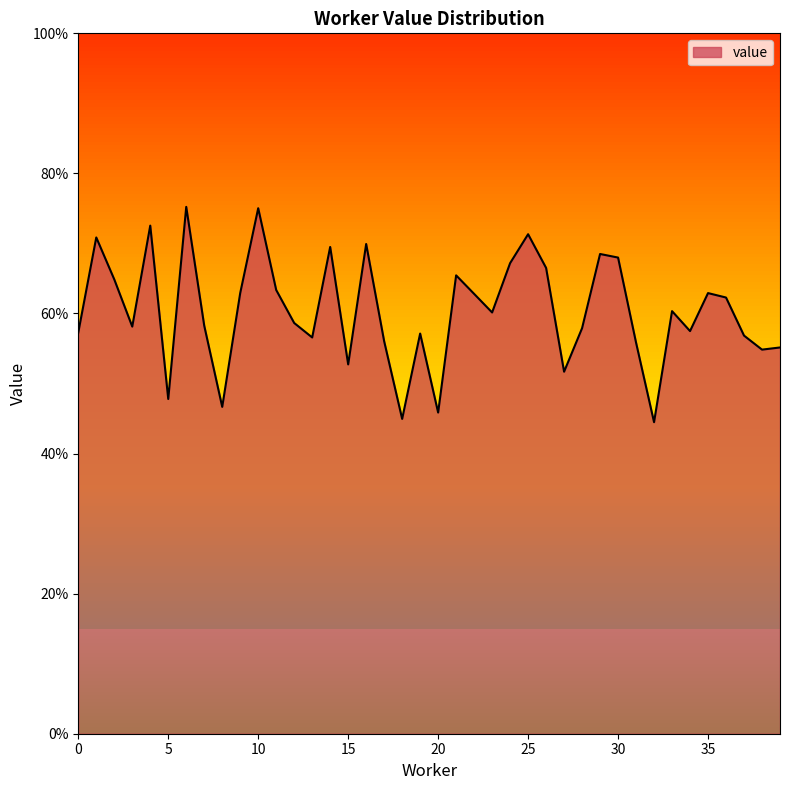

List the labels in order of value, largest first.

6, 10, 4, 25, 1, 16, 14, 29, 30, 24, 26, 21, 2, 11, 9, 35, 22, 36, 33, 23, 12, 7, 3, 28, 34, 0, 19, 37, 13, 17, 31, 39, 38, 15, 27, 5, 8, 20, 18, 32